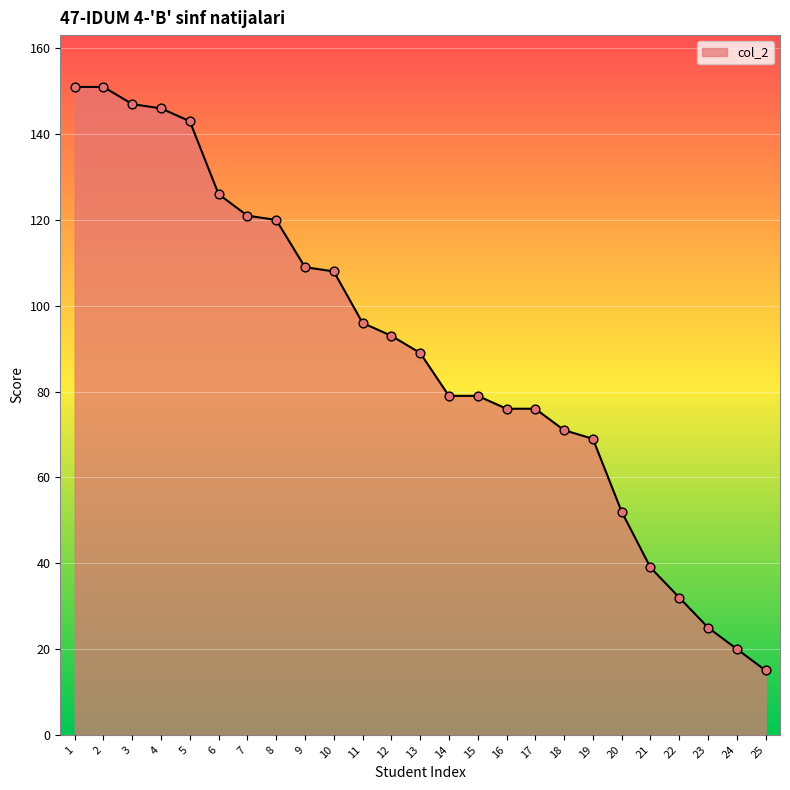

What is the change in value from 11 to 16?

-20